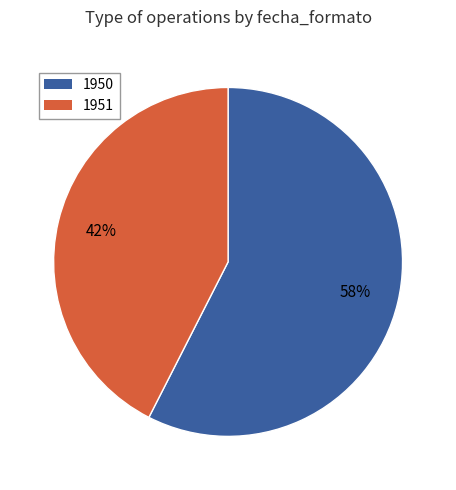

How many slices are in this pie chart?

2